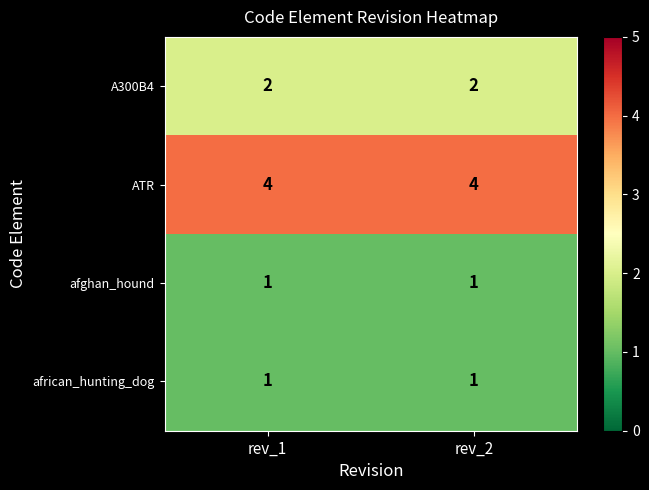

What is the average value of the ATR series?

4